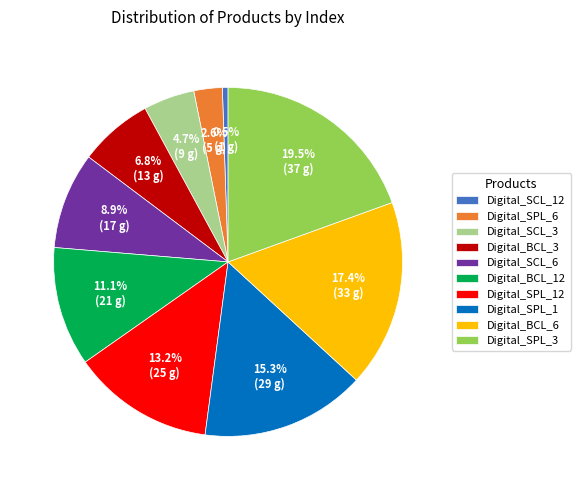

Is there a majority slice in this chart?

No